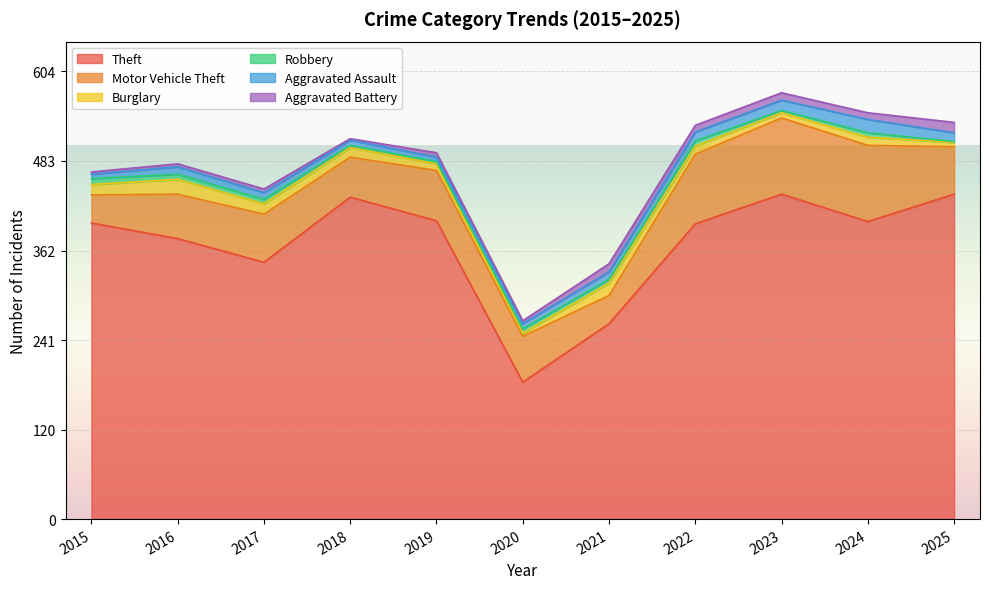

Which series ends up on top after the final intersection of Burglary and Aggravated Battery?

Aggravated Battery